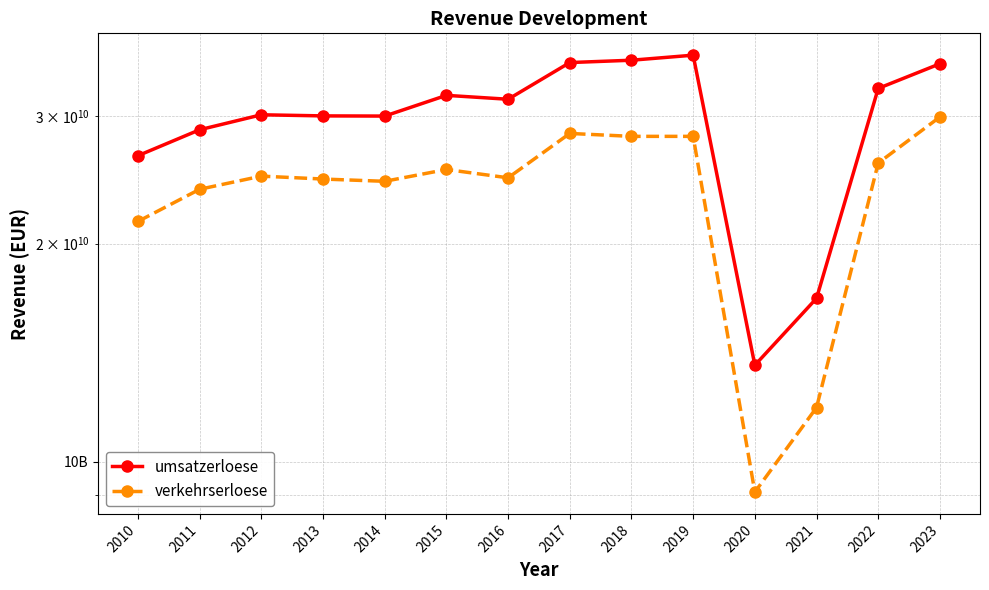

True or false: verkehrserloese and umsatzerloese intersect in this chart.

False